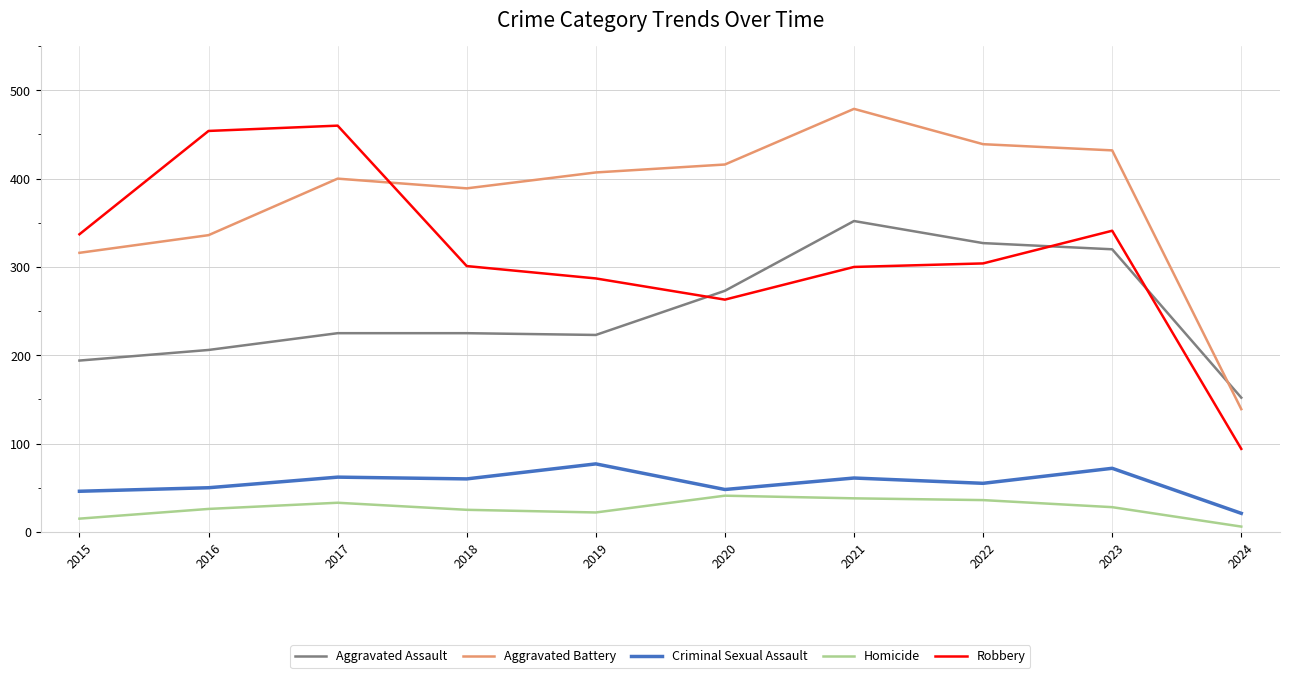

Is this an area chart (filled region under the line)?

No